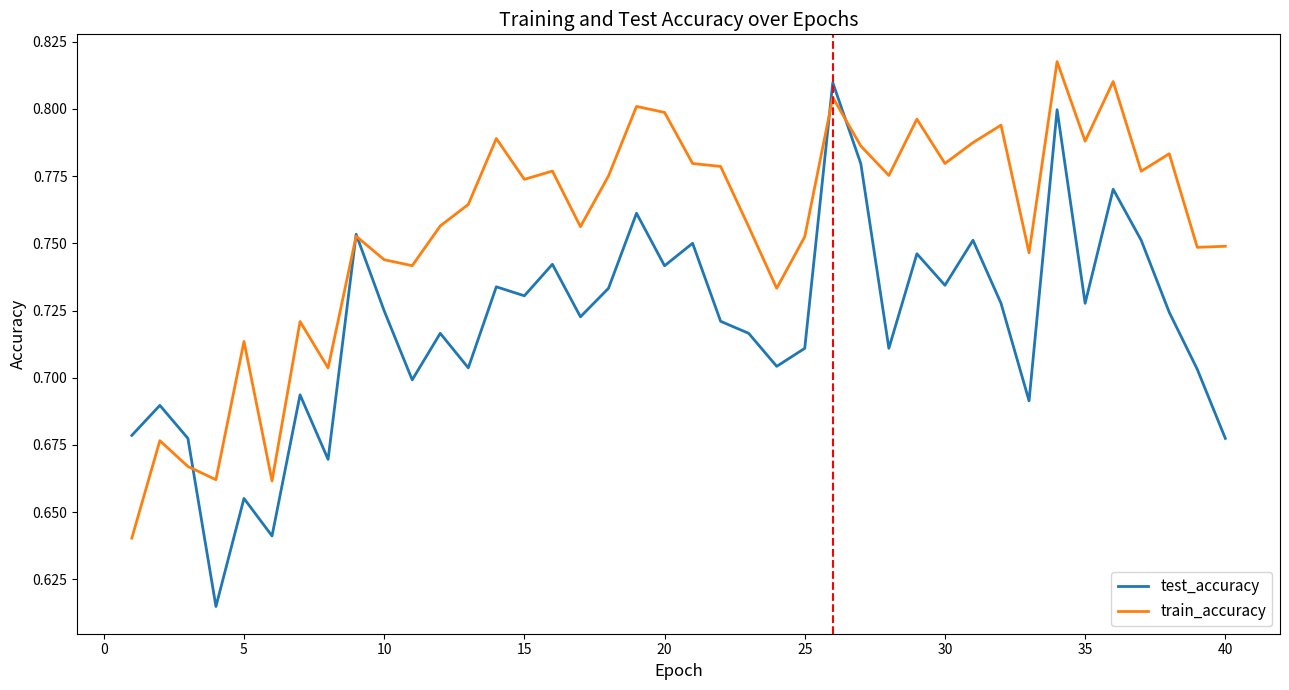

Which series has the largest range (max minus min)?

test_accuracy